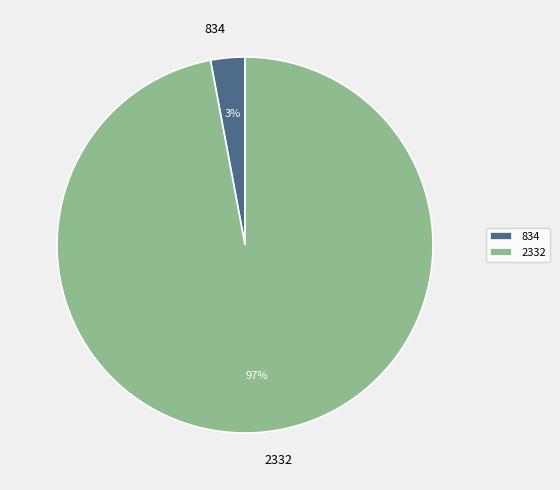

Count the number of slices in the pie.

2